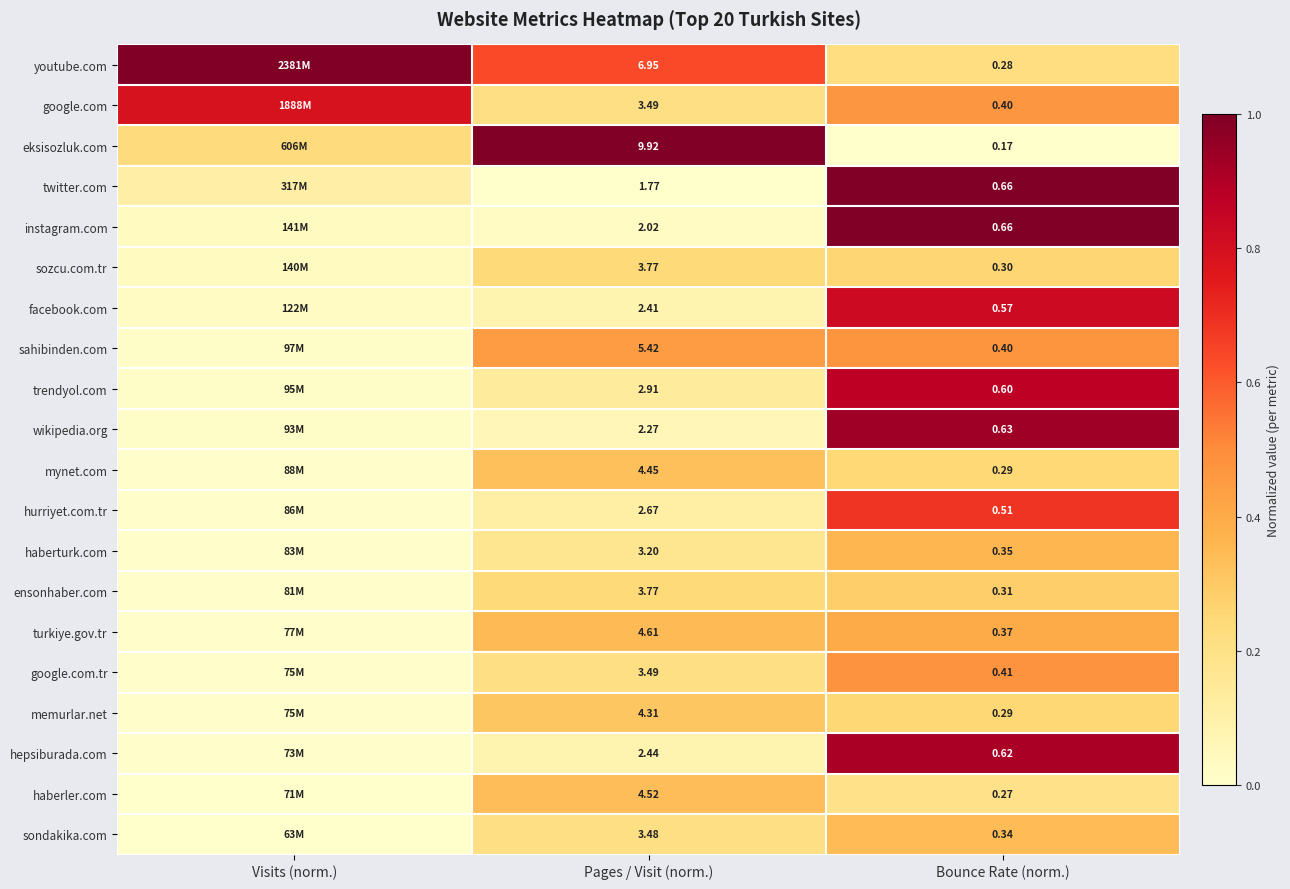

Which series changed the most between Pages / Visit (norm.) and Bounce Rate (norm.)?

eksisozluk.com